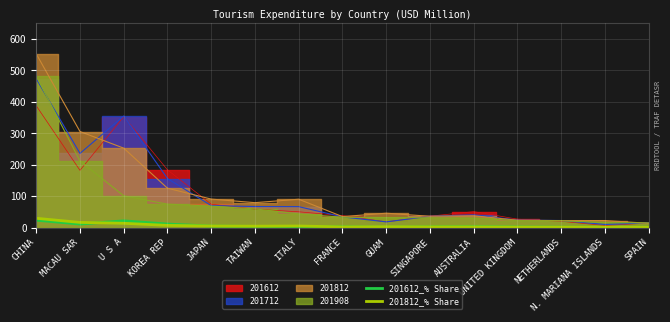

Which has a higher value, U S A or TAIWAN?

U S A